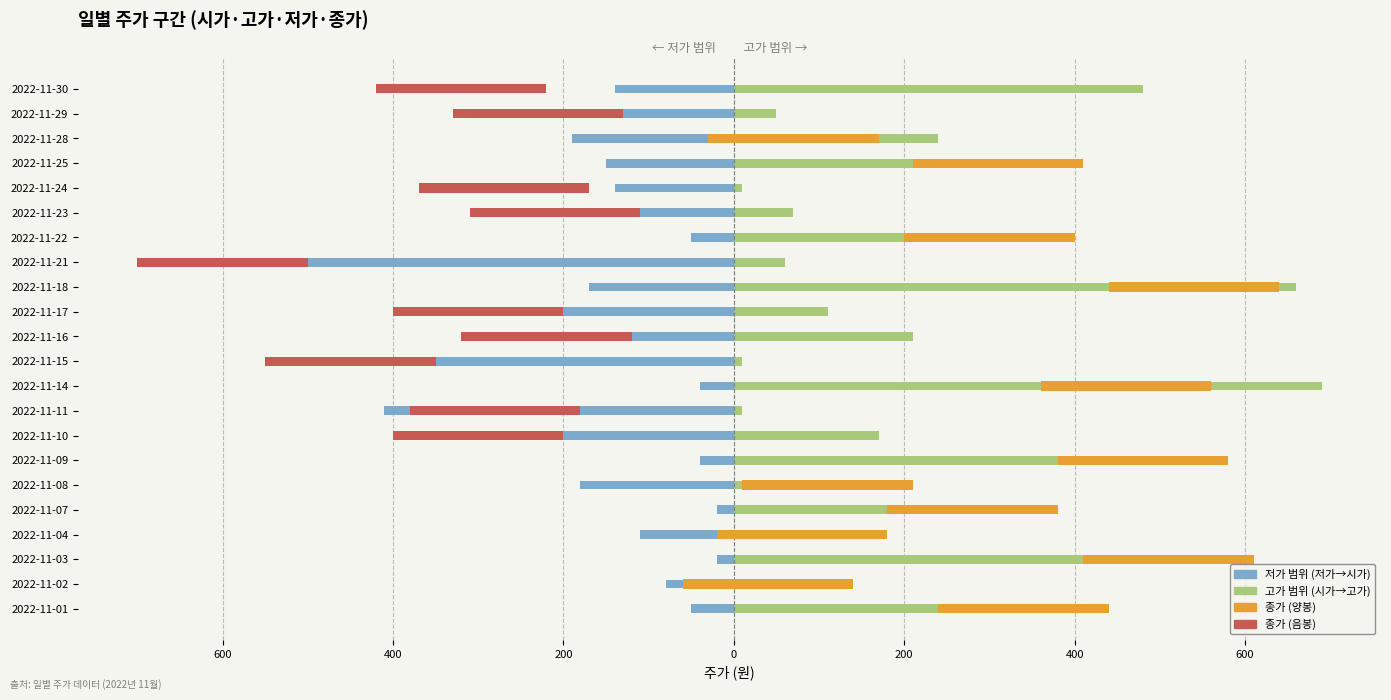

How many data points in 저가 범위 (저가→시가) are above -140?

9